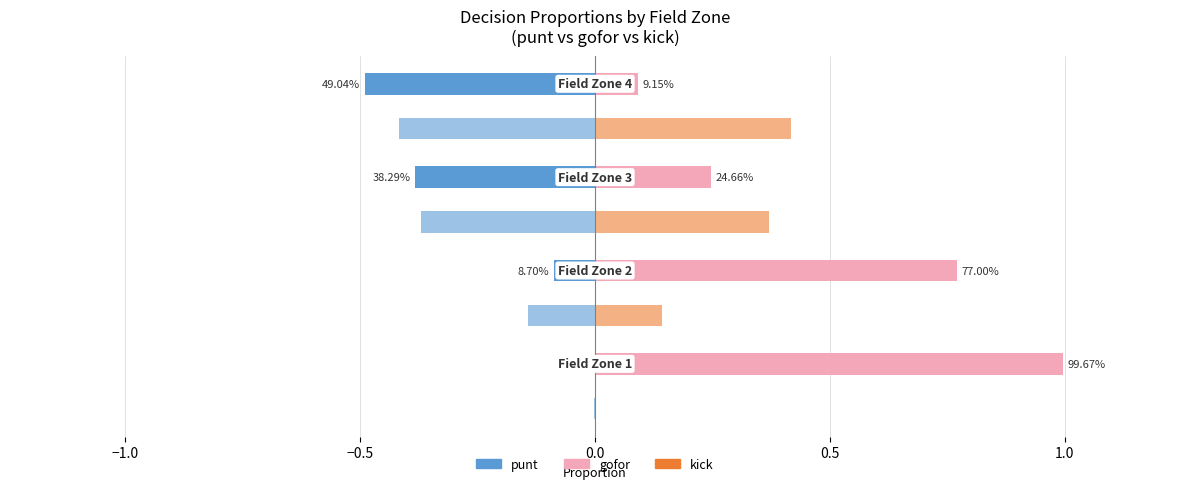

True or false: kick has a value of 0.3 at −1.0.

False